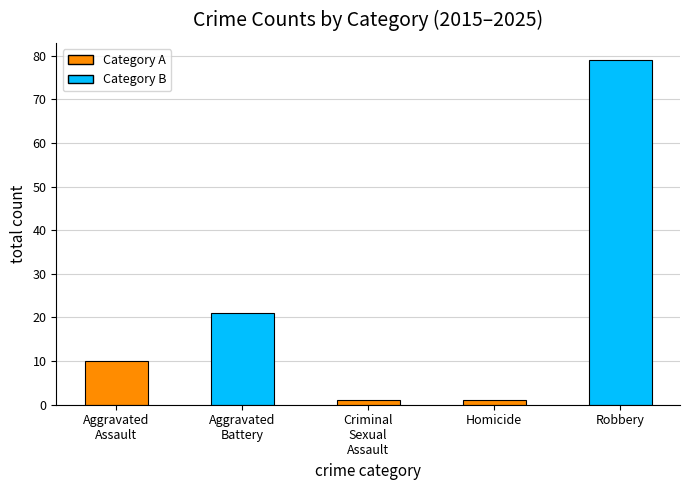

What is the difference between the values at Robbery and Criminal
Sexual
Assault?

78